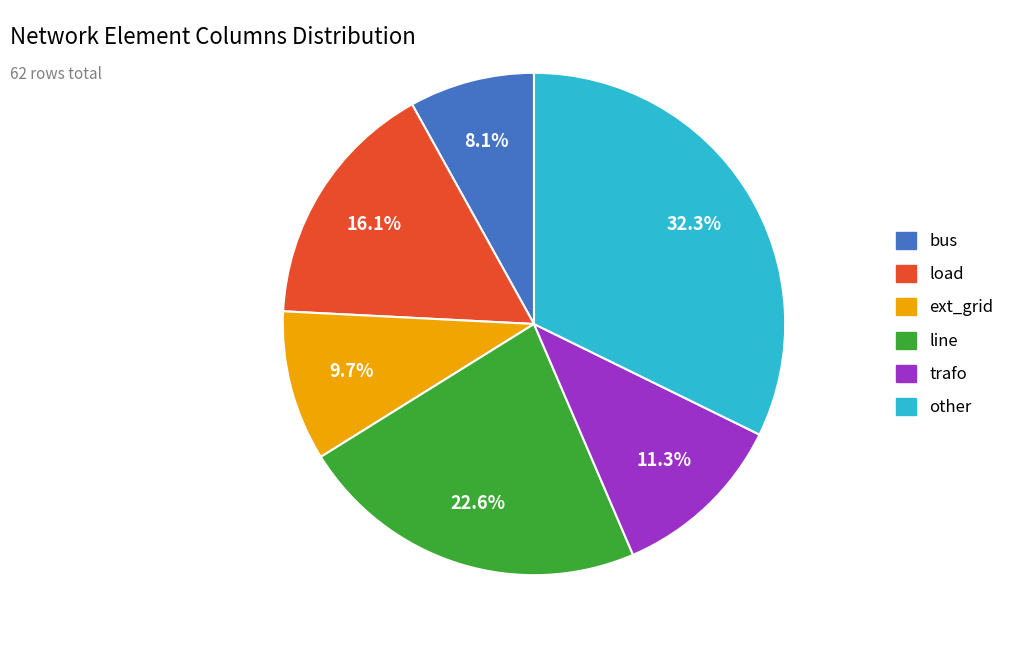

What is the ratio of the value at load to the value at ext_grid?

1.7